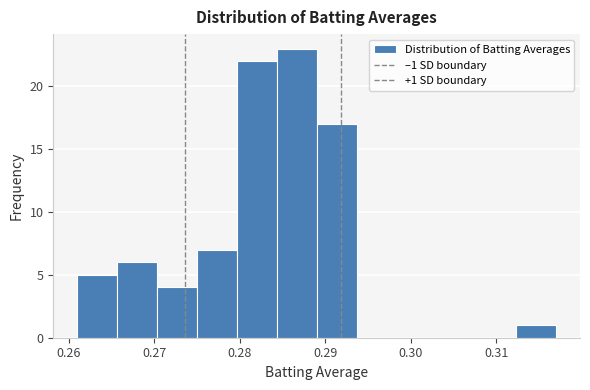

Over which range of the x-axis is the bar tallest?

0.284 to 0.289